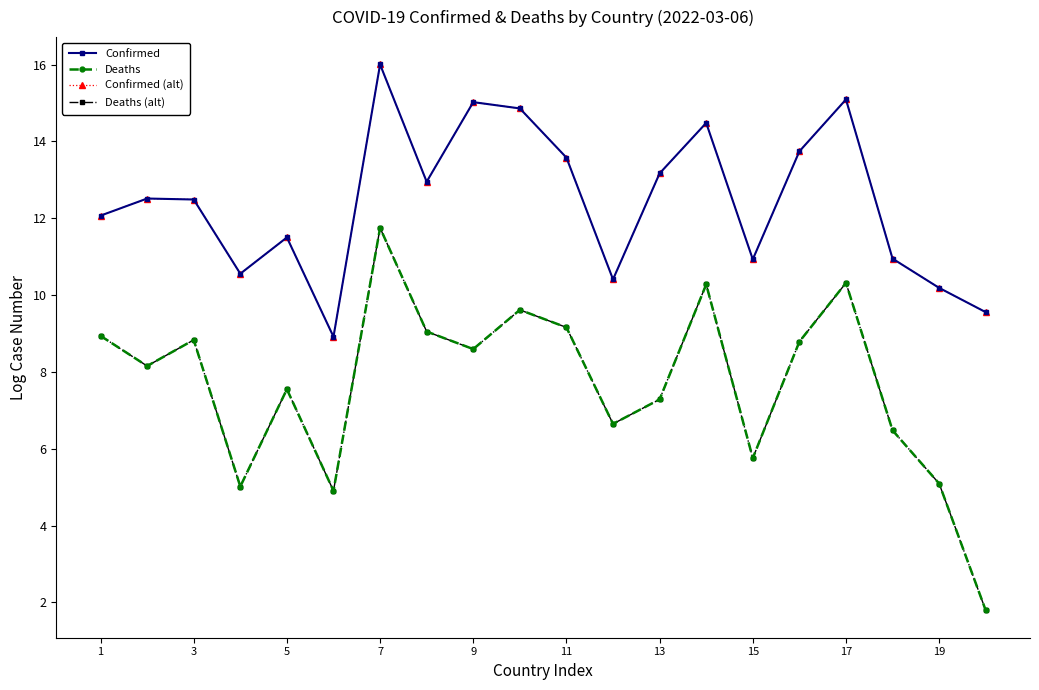

Where is Confirmed nearest to the value 12?

1